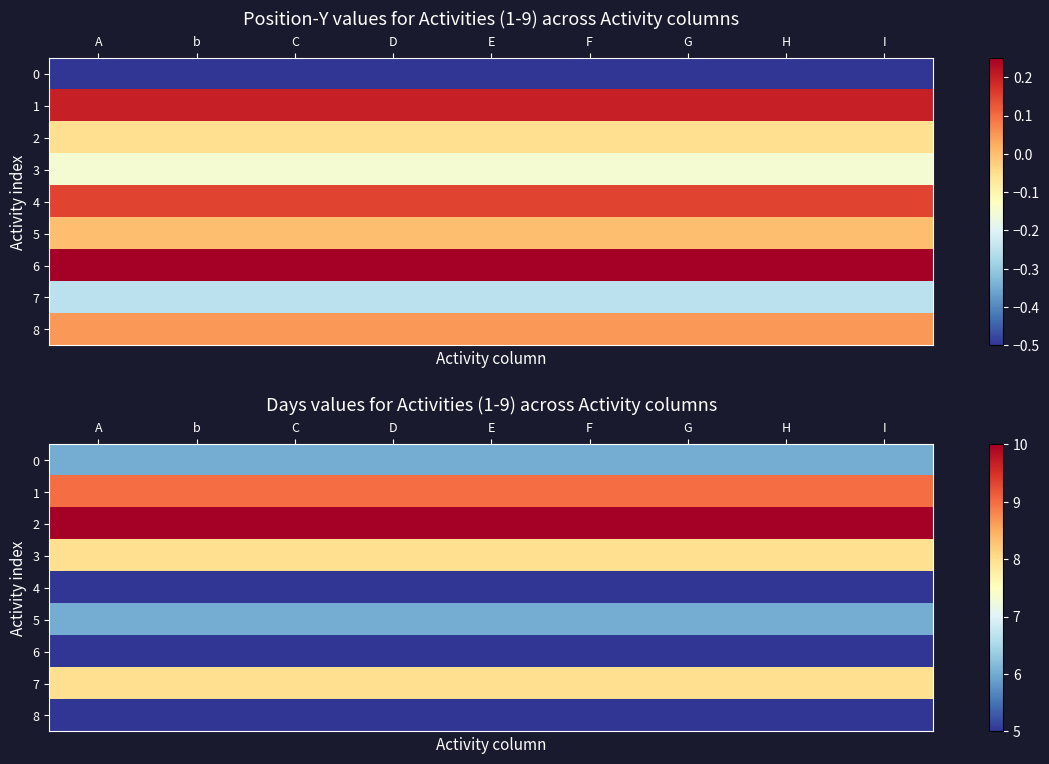

The 4 series shows 8 at I. True or false?

False